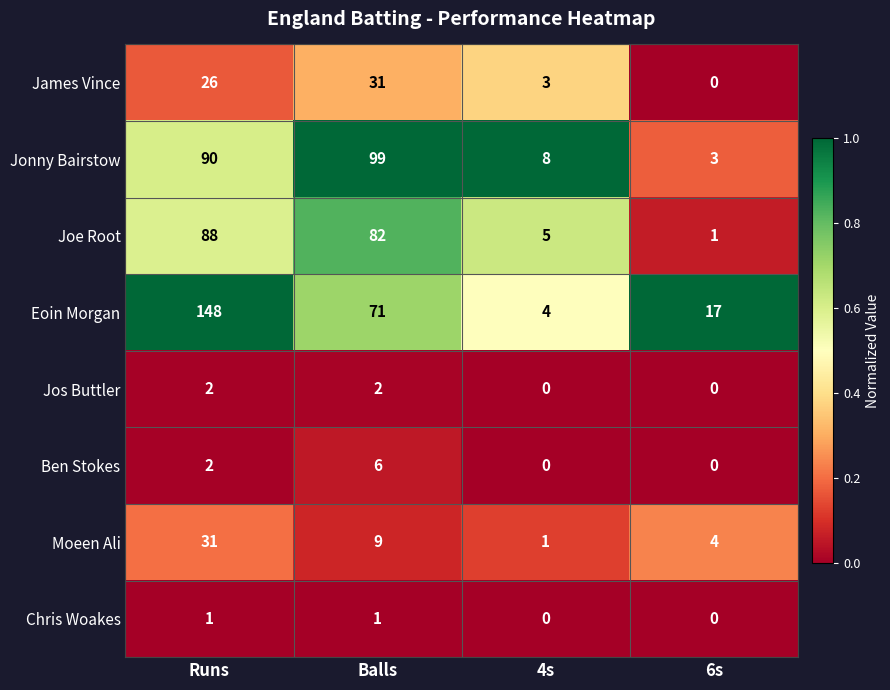

What is the sum of all Jos Buttler values?

4